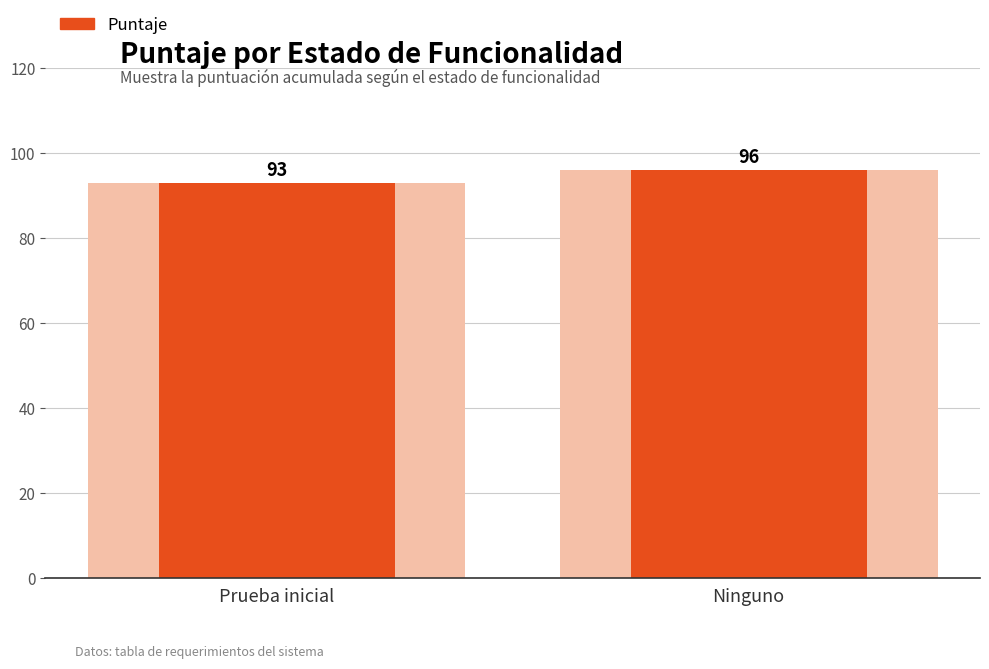

The value at Prueba inicial is 93. True or false?

True